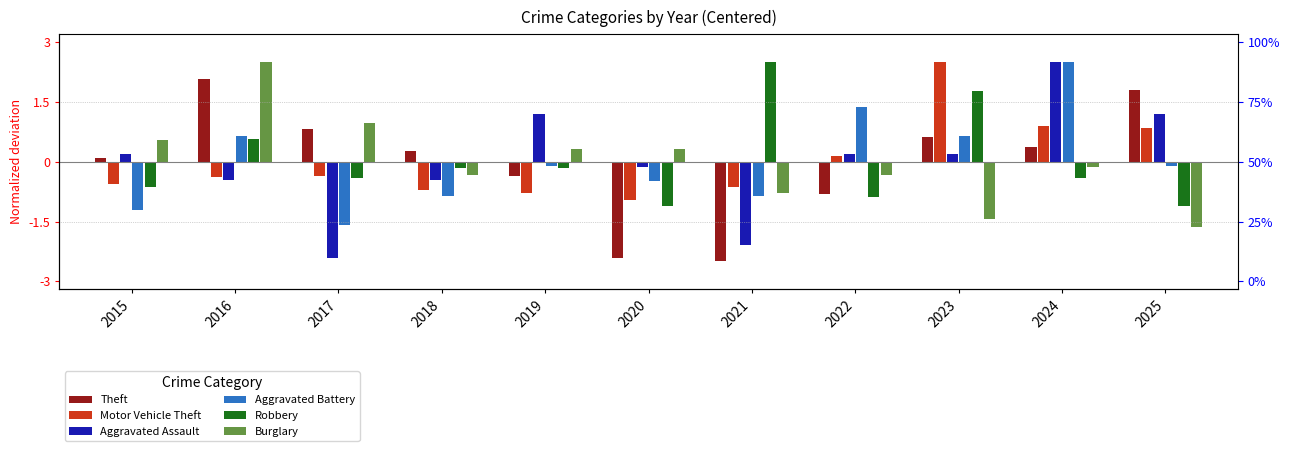

The value of Aggravated Assault at 2025 is 0.6. True or false?

False